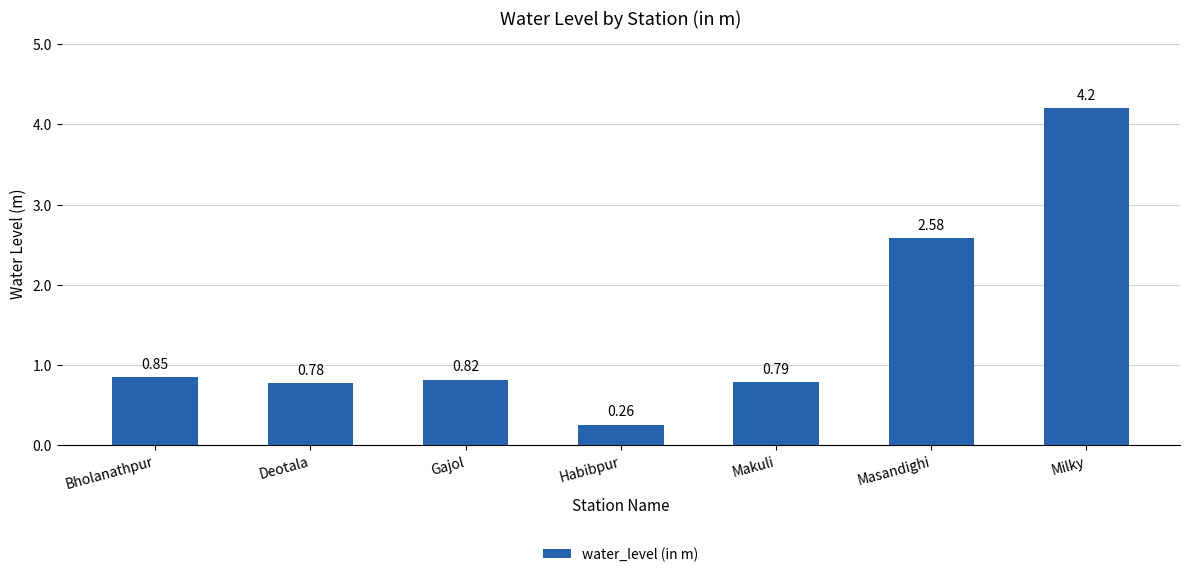

How many bars are there in total?

7